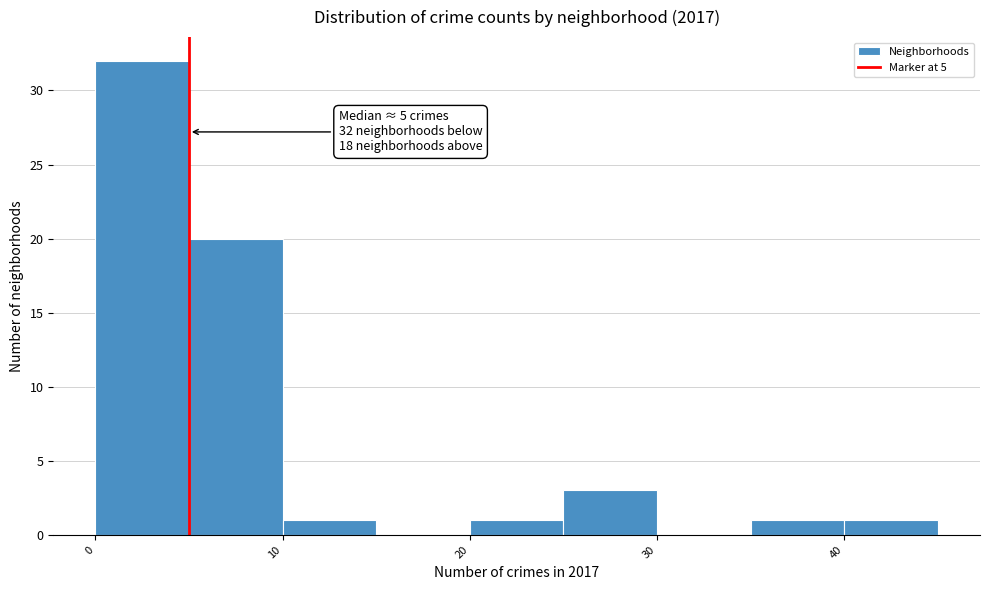

Over which range of the x-axis is the bar tallest?

0 to 5